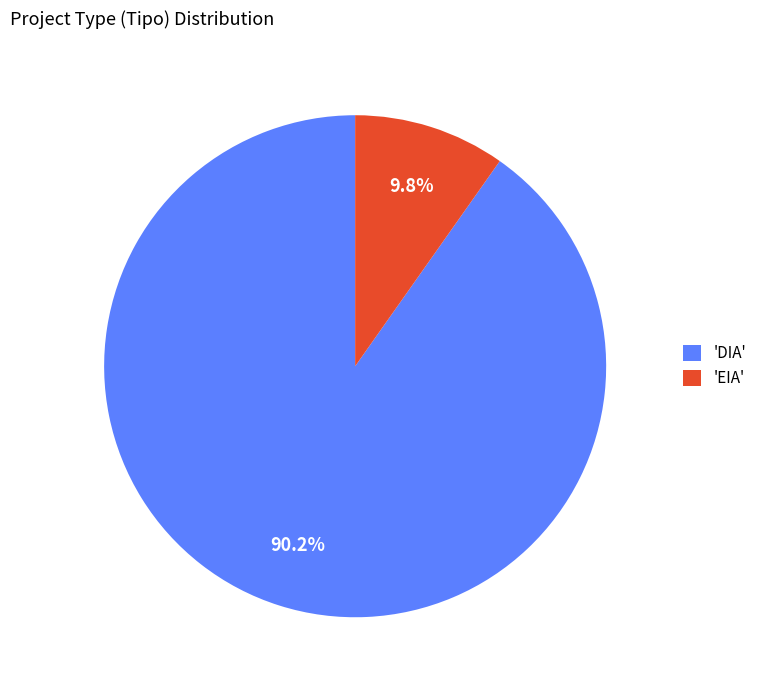

How many slices are in this pie chart?

2